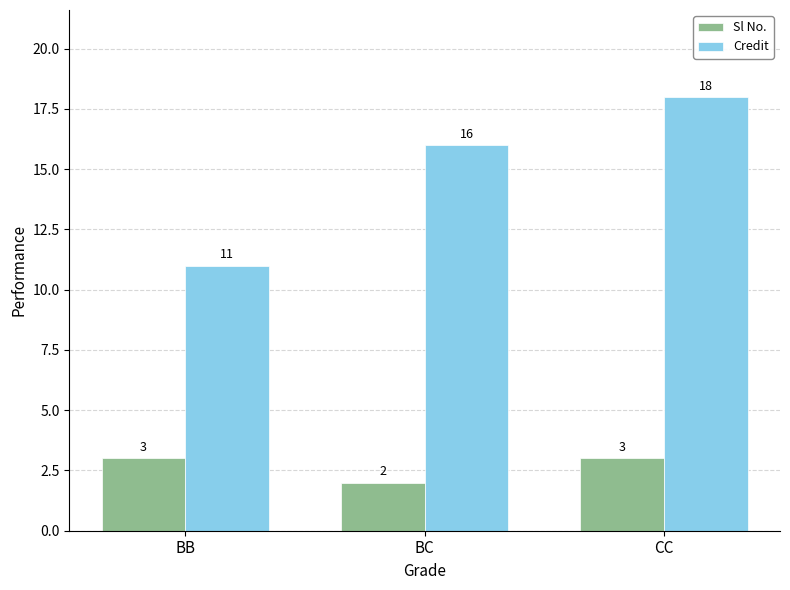

What is the label of the 2nd bar from the right?

BC